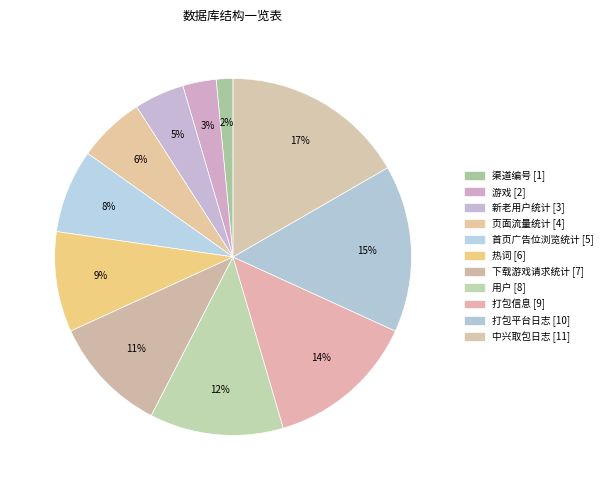

What percentage is the 打包平台日志 slice, to the nearest percent?

15%